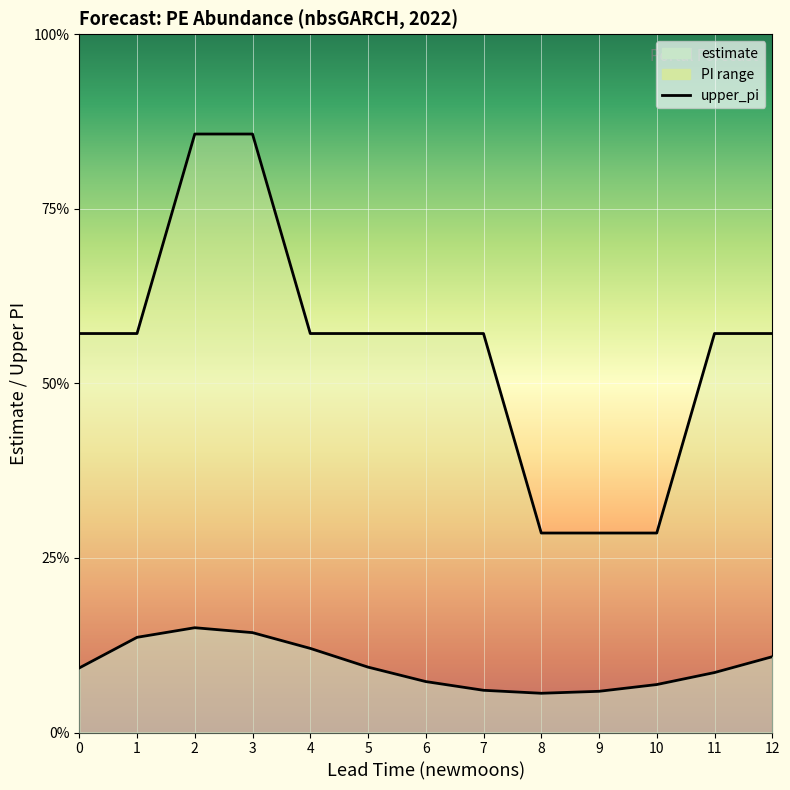

Which series has the largest total across all categories?

upper_pi